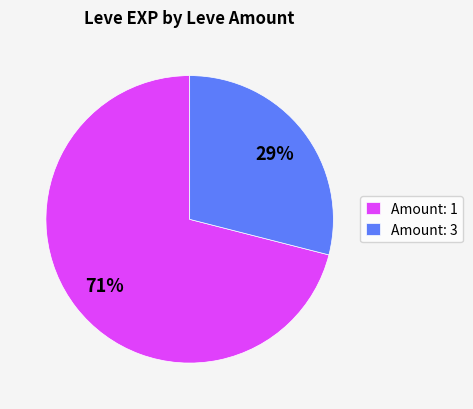

To the nearest percent, what is the difference between the Amount: 3 and Amount: 1 slice percentages?

42%